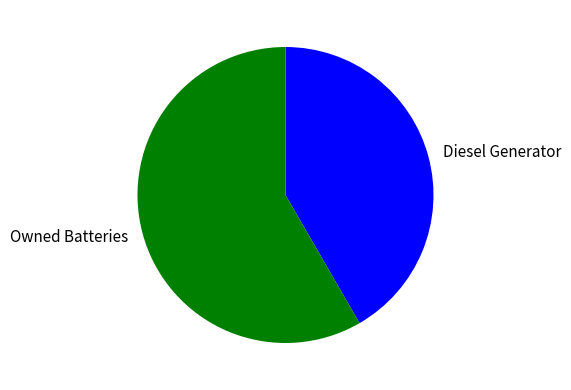

Which category has the biggest portion of the pie?

Owned Batteries